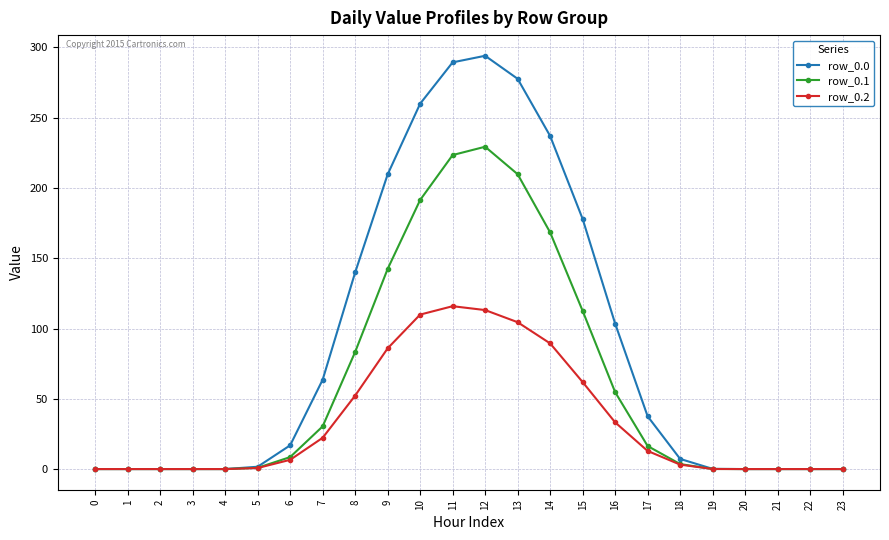

What is the spread (max minus min) of values at 14?

147.6